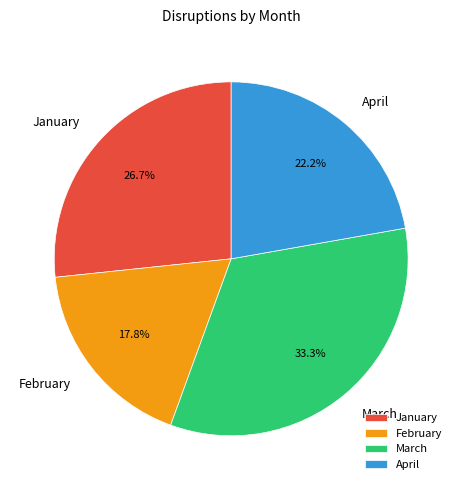

Count the number of slices in the pie.

4